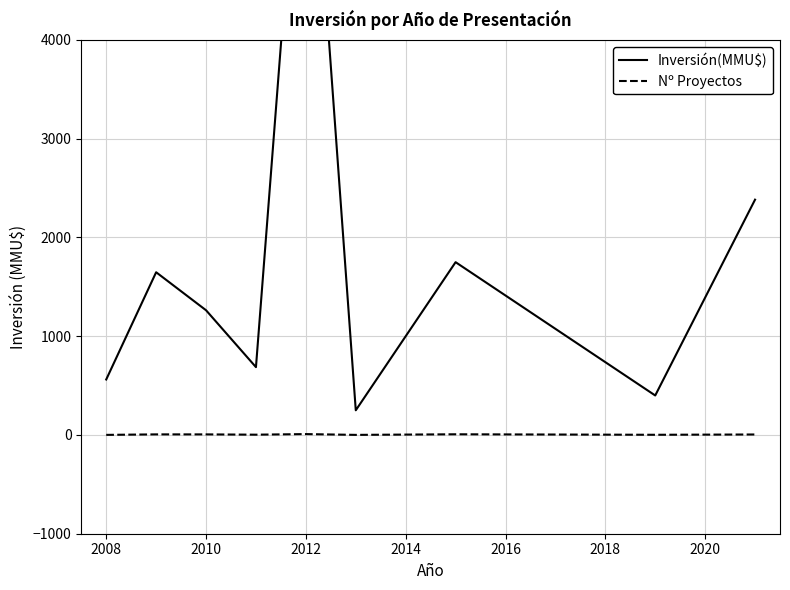

Rank the series at 2016 from lowest to highest value.

Nº Proyectos, Inversión(MMU$)